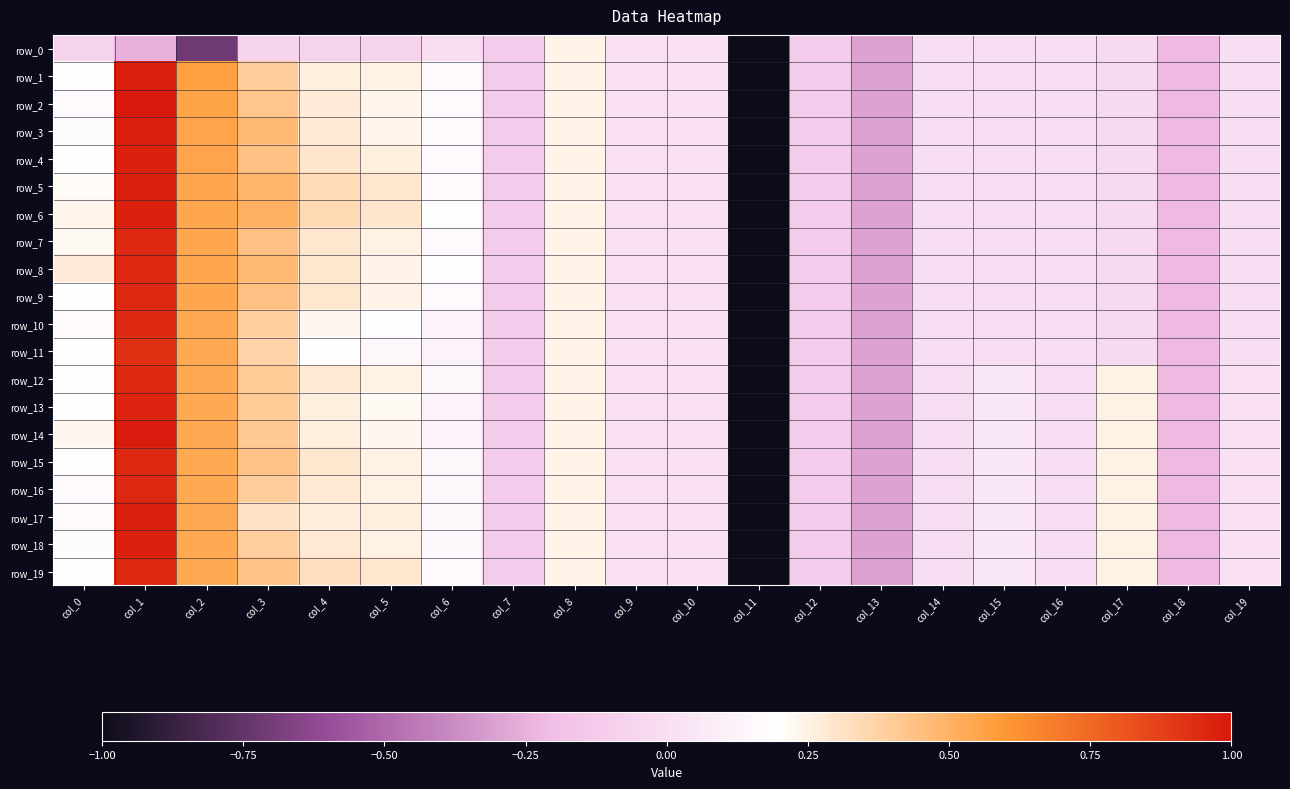

Reading left to right, extract all data points from this chart.

row_0: -0.1	-0.2	-0.7	-0.1	-0.1	-0.1	-0.0	-0.1	0.2	0.0	0.0	-5.1	-0.1	-0.3	-0.0	-0.0	-0.0	-0.0	-0.2	-0.0
row_1: 0.2	1.0	0.6	0.4	0.3	0.2	0.2	-0.1	0.2	0.0	0.0	-5.1	-0.1	-0.3	-0.0	-0.0	-0.0	-0.0	-0.2	-0.0
row_2: 0.2	1.0	0.6	0.4	0.3	0.2	0.2	-0.1	0.2	0.0	0.0	-5.1	-0.1	-0.3	-0.0	-0.0	-0.0	-0.0	-0.2	-0.0
row_3: 0.2	1.0	0.6	0.5	0.3	0.2	0.2	-0.1	0.2	0.0	0.0	-5.1	-0.1	-0.3	-0.0	-0.0	-0.0	-0.0	-0.2	-0.0
row_4: 0.2	1.0	0.5	0.4	0.3	0.3	0.2	-0.1	0.2	0.0	0.0	-5.1	-0.1	-0.3	-0.0	-0.0	-0.0	-0.0	-0.2	-0.0
row_5: 0.2	1.0	0.5	0.5	0.3	0.3	0.2	-0.1	0.2	0.0	0.0	-5.1	-0.1	-0.3	-0.0	-0.0	-0.0	-0.0	-0.2	-0.0
row_6: 0.2	1.0	0.5	0.5	0.3	0.3	0.2	-0.1	0.2	0.0	0.0	-5.1	-0.1	-0.3	-0.0	-0.0	-0.0	-0.0	-0.2	-0.0
row_7: 0.2	0.9	0.5	0.4	0.3	0.2	0.2	-0.1	0.2	0.0	0.0	-5.1	-0.1	-0.3	-0.0	-0.0	-0.0	-0.0	-0.2	-0.0
row_8: 0.3	1.0	0.5	0.5	0.3	0.2	0.2	-0.1	0.2	0.0	0.0	-5.1	-0.1	-0.3	-0.0	-0.0	-0.0	-0.0	-0.2	-0.0
row_9: 0.2	1.0	0.5	0.4	0.3	0.2	0.2	-0.1	0.2	0.0	0.0	-5.1	-0.1	-0.3	-0.0	-0.0	-0.0	-0.0	-0.2	-0.0
row_10: 0.2	0.9	0.5	0.4	0.2	0.2	0.1	-0.1	0.2	0.0	0.0	-5.1	-0.1	-0.3	-0.0	-0.0	-0.0	-0.0	-0.2	-0.0
row_11: 0.2	0.9	0.5	0.4	0.2	0.1	0.1	-0.1	0.2	0.0	0.0	-5.1	-0.1	-0.3	-0.0	-0.0	-0.0	-0.0	-0.2	-0.0
row_12: 0.2	0.9	0.5	0.4	0.3	0.3	0.2	-0.1	0.2	0.0	0.0	-5.1	-0.1	-0.3	-0.0	0.1	-0.0	0.3	-0.2	0.0
row_13: 0.2	1.0	0.5	0.4	0.3	0.2	0.1	-0.1	0.2	0.0	0.0	-5.1	-0.1	-0.3	-0.0	0.1	-0.0	0.3	-0.2	0.0
row_14: 0.2	1.0	0.5	0.4	0.3	0.2	0.1	-0.1	0.2	0.0	0.0	-5.1	-0.1	-0.3	-0.0	0.1	-0.0	0.3	-0.2	0.0
row_15: 0.2	1.0	0.5	0.4	0.3	0.2	0.1	-0.1	0.2	0.0	0.0	-5.1	-0.1	-0.3	-0.0	0.1	-0.0	0.3	-0.2	0.0
row_16: 0.2	1.0	0.5	0.4	0.3	0.3	0.2	-0.1	0.2	0.0	0.0	-5.1	-0.1	-0.3	-0.0	0.1	-0.0	0.3	-0.2	0.0
row_17: 0.2	1.0	0.5	0.3	0.3	0.3	0.1	-0.1	0.2	0.0	0.0	-5.1	-0.1	-0.3	-0.0	0.1	-0.0	0.3	-0.2	0.0
row_18: 0.2	1.0	0.5	0.4	0.3	0.2	0.2	-0.1	0.2	0.0	0.0	-5.1	-0.1	-0.3	-0.0	0.1	-0.0	0.3	-0.2	0.0
row_19: 0.2	1.0	0.5	0.4	0.3	0.3	0.2	-0.1	0.2	0.0	0.0	-5.1	-0.1	-0.3	-0.0	0.1	-0.0	0.3	-0.2	0.0